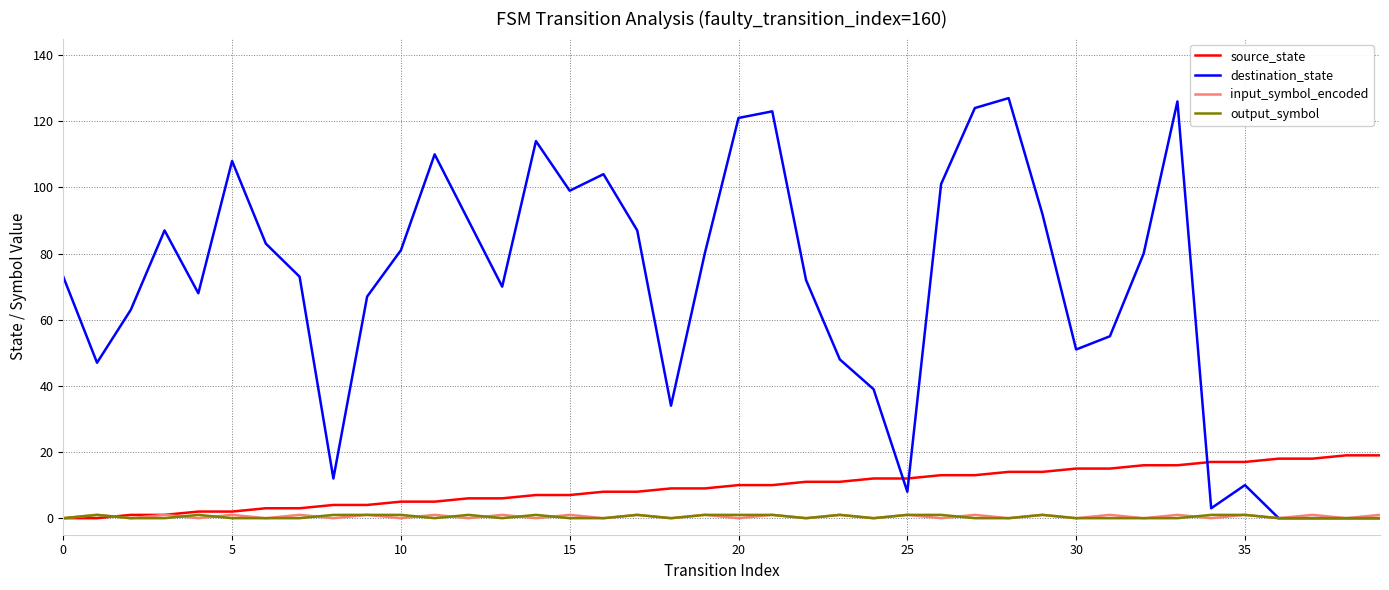

In input_symbol_encoded, how many points are higher than both neighbors (excluding endpoints)?

19